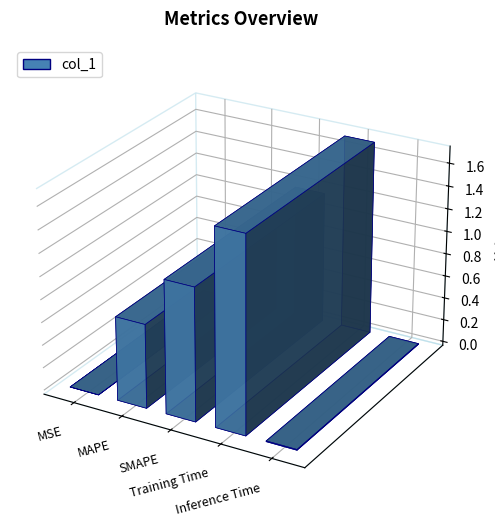

Reading right to left, extract all data points from this chart.

Inference Time=0.0	Training Time=1.7	SMAPE=1.2	MAPE=0.7	MSE=0.0